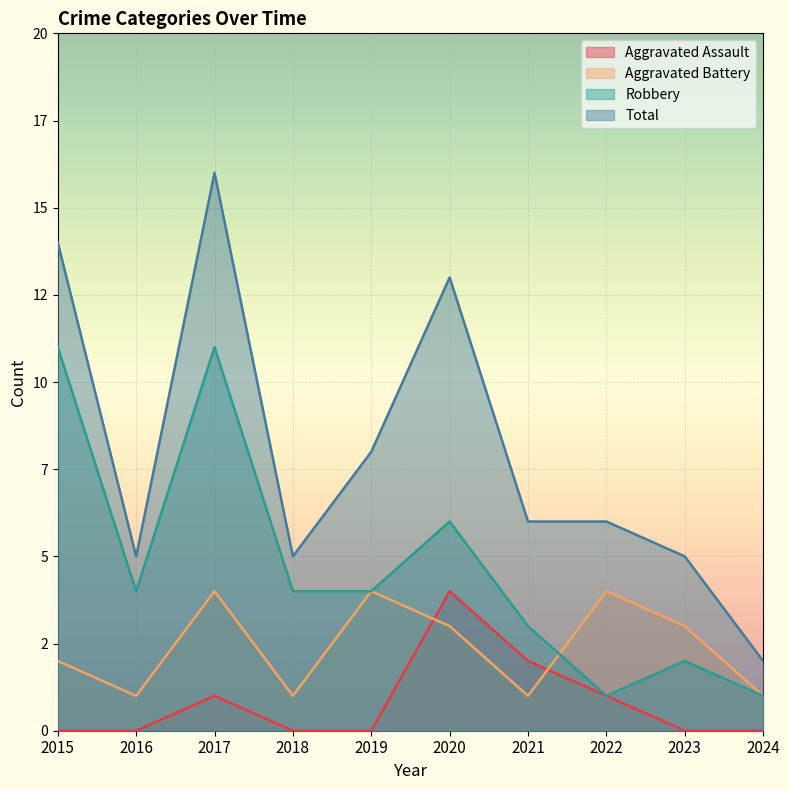

How many intersections are there between Aggravated Battery and Robbery?

1